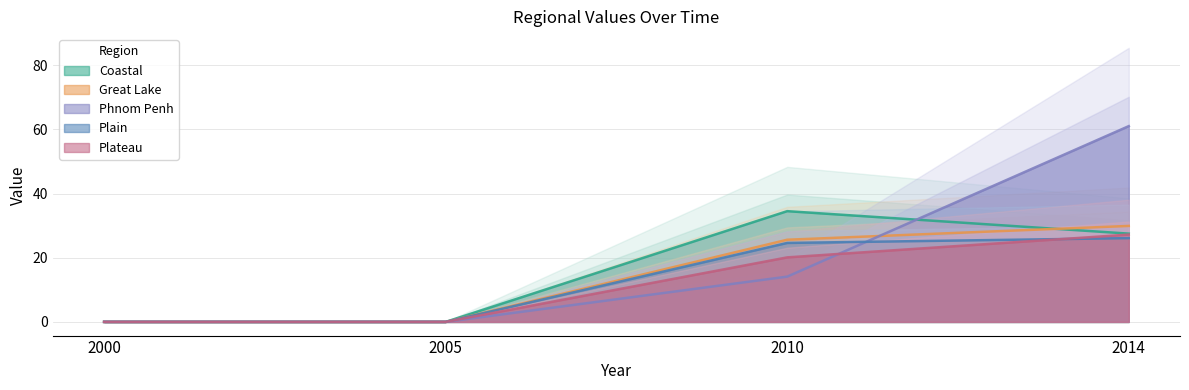

At which category is the sum across all series the highest?

2014